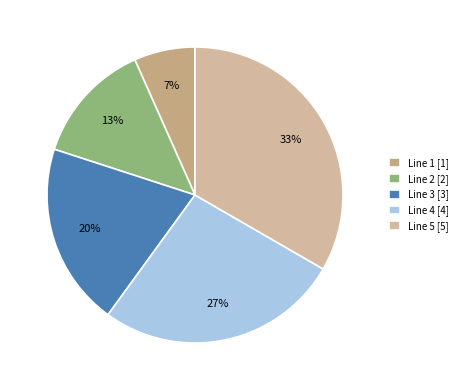

To the nearest percent, what percentage of the pie is Line 3?

20%